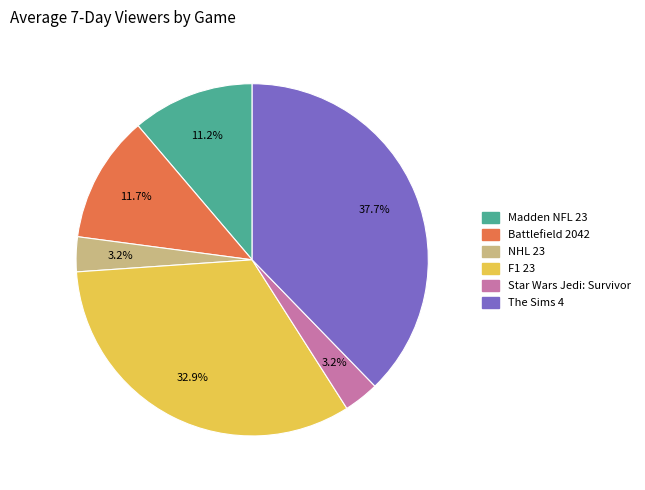

Combined, what portion of the pie is Star Wars Jedi: Survivor and NHL 23?

6.4%